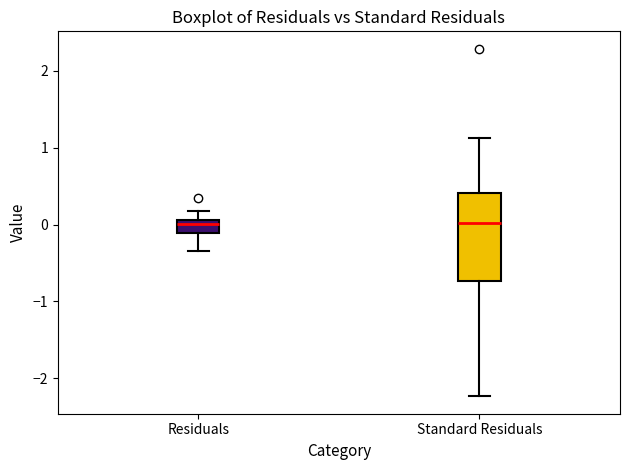

Reading left to right, transcribe this box plot: for each box, give where its median line is, the range the box spans, and where its two whiskers end, as read against the y-axis. The values are not printed on the chart, so give them approximately, as read against the axis.

Residuals: median 0.0, box -0.1 to 0.1, whiskers -0.3 to 0.2
Standard Residuals: median 0.0, box -0.7 to 0.4, whiskers -2.2 to 1.1